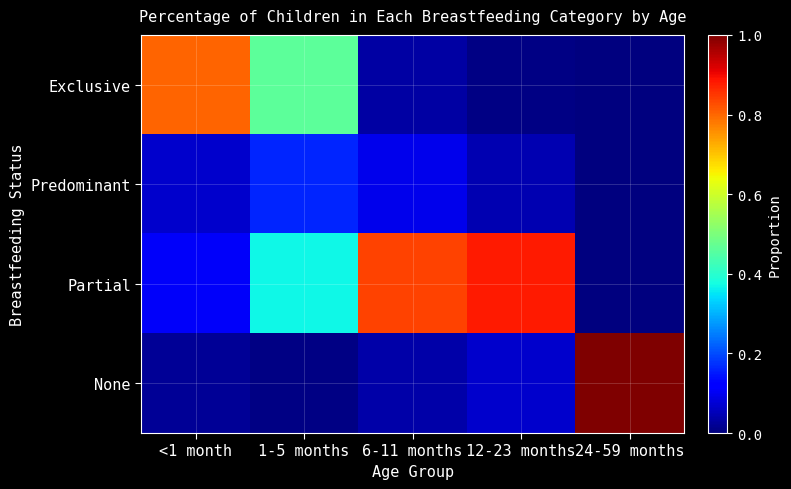

Between 12-23 months and 24-59 months, which series saw the biggest shift?

None